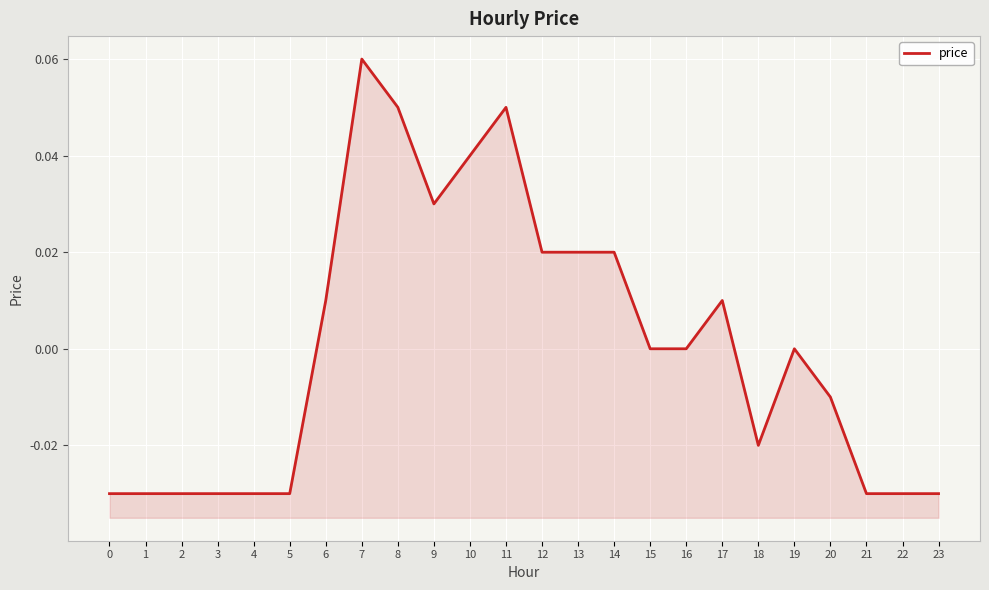

List the labels in order of value, largest first.

7, 8, 11, 10, 9, 12, 13, 14, 6, 17, 15, 16, 19, 20, 18, 0, 1, 2, 3, 4, 5, 21, 22, 23